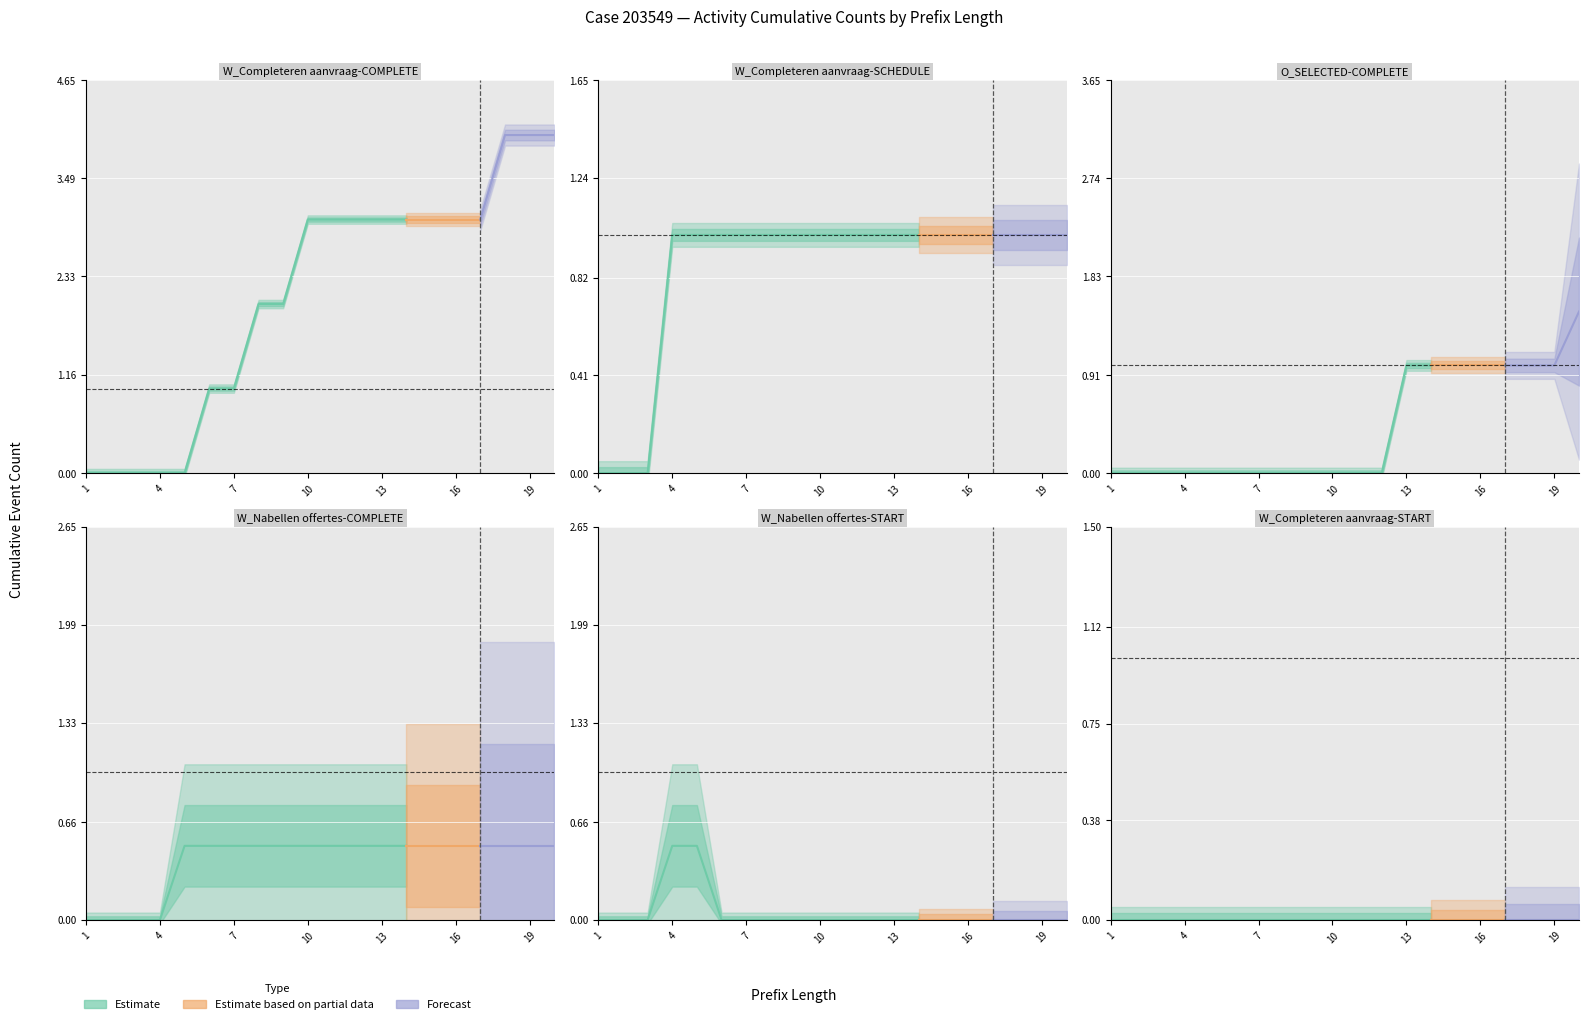

At which category does the chart reach its minimum across all series?

1